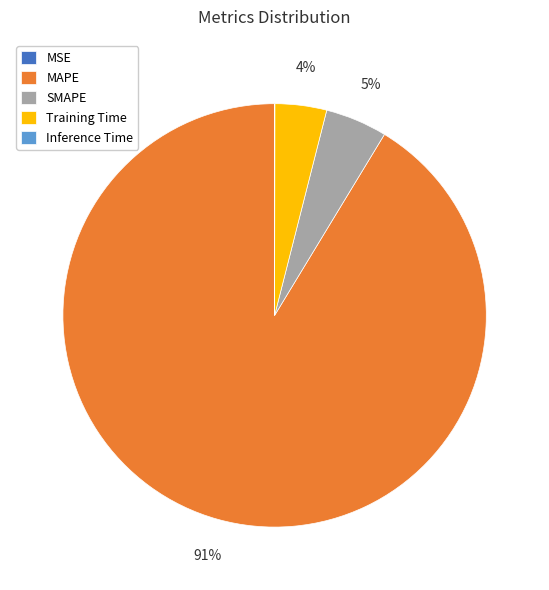

The MAPE slice represents 80% of the pie. True or false?

False